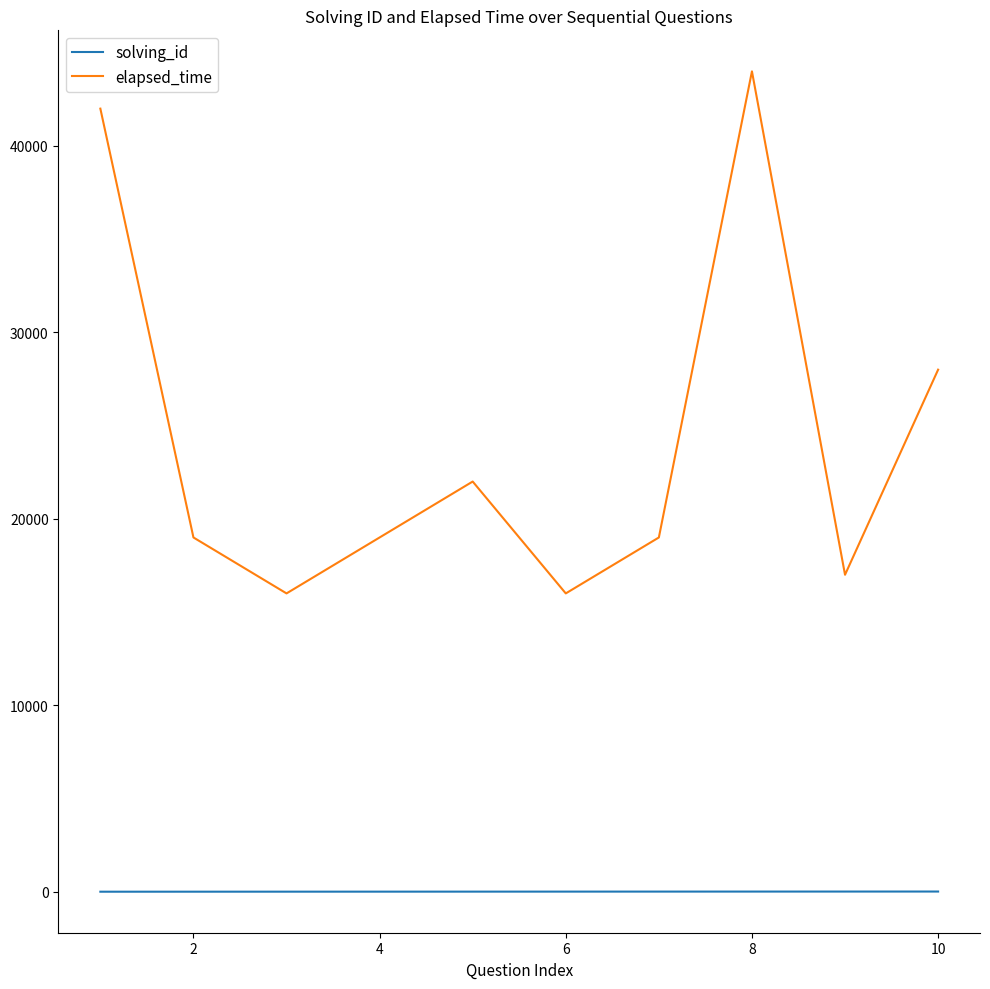

What is the lowest value of the elapsed_time series?

16000